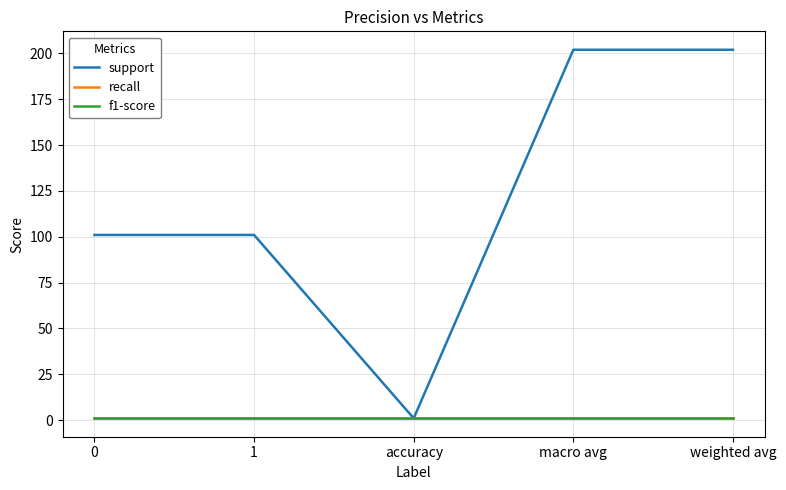

Which series changed the most between 0 and weighted avg?

support